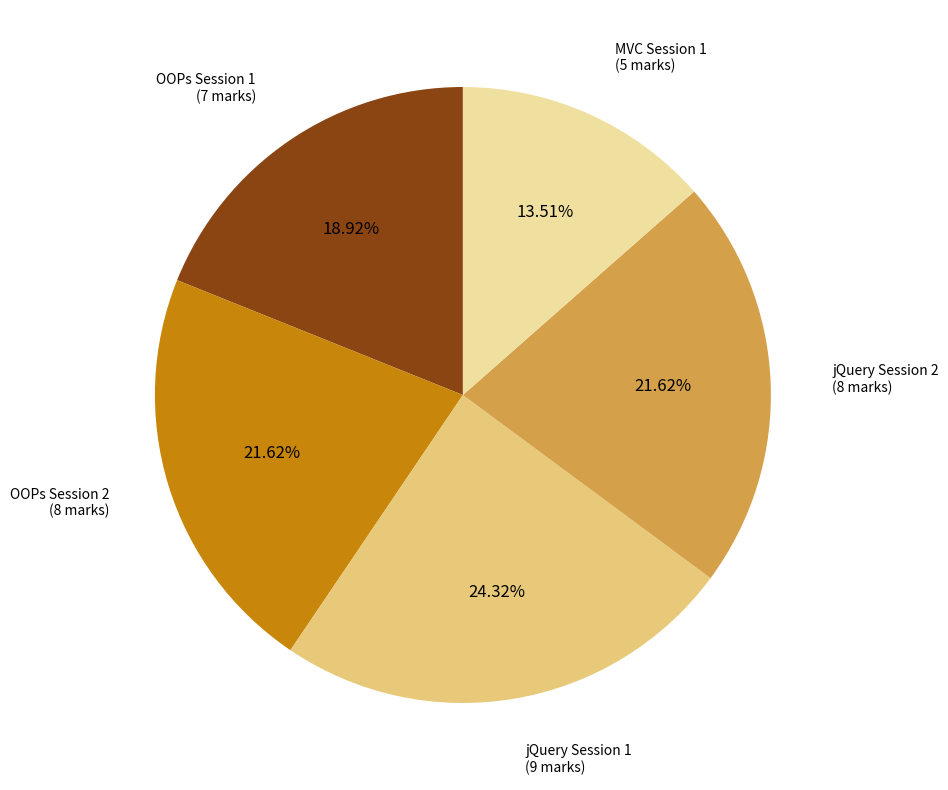

Is there a majority slice in this chart?

No